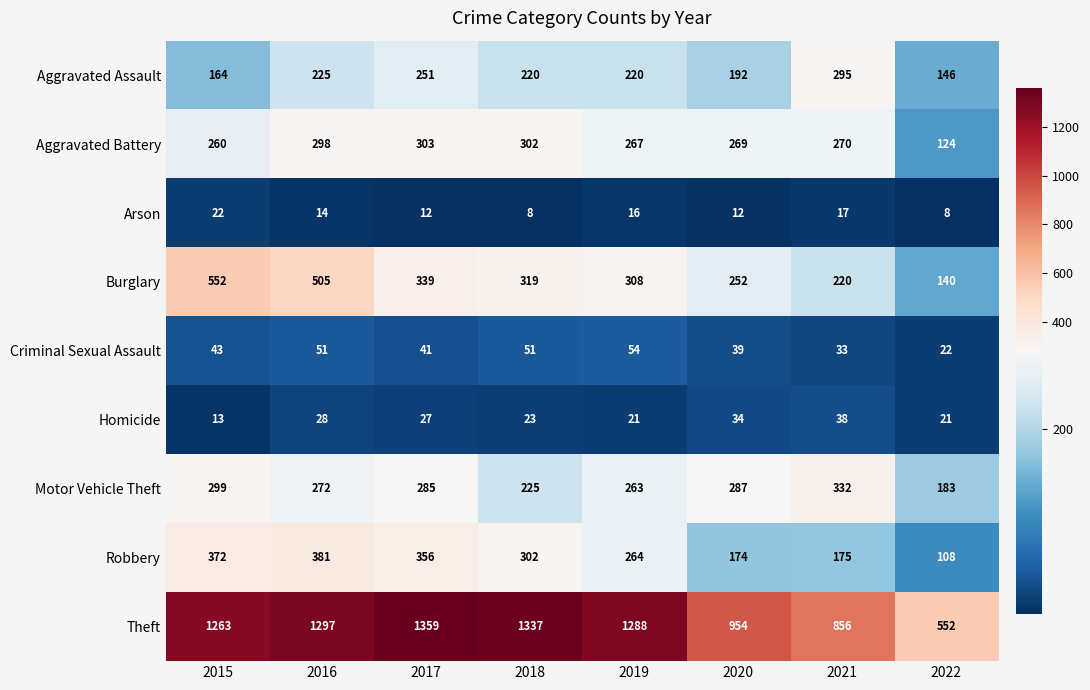

What is the maximum value for Motor Vehicle Theft?

332